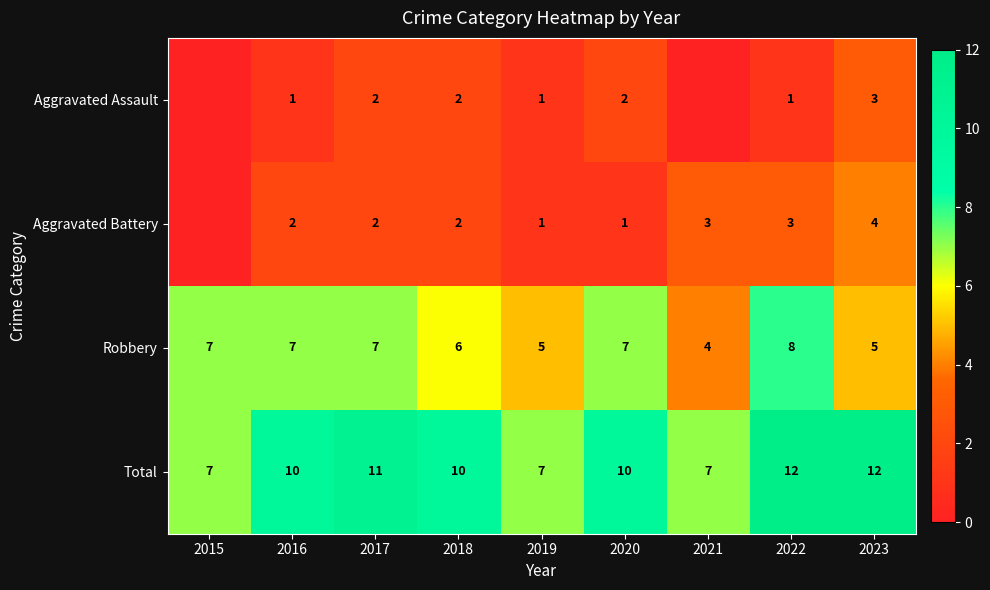

Which label corresponds to the largest value in the chart?

2022